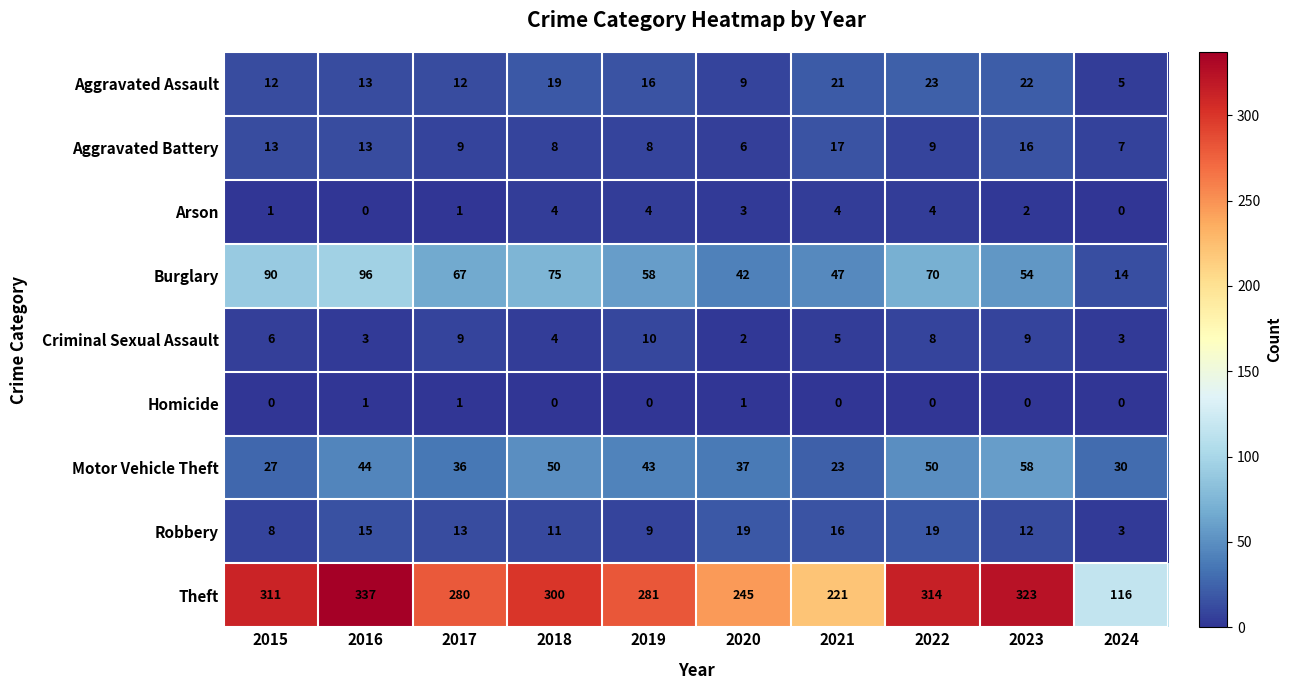

Is it true that Criminal Sexual Assault equals 14 at 2017?

False